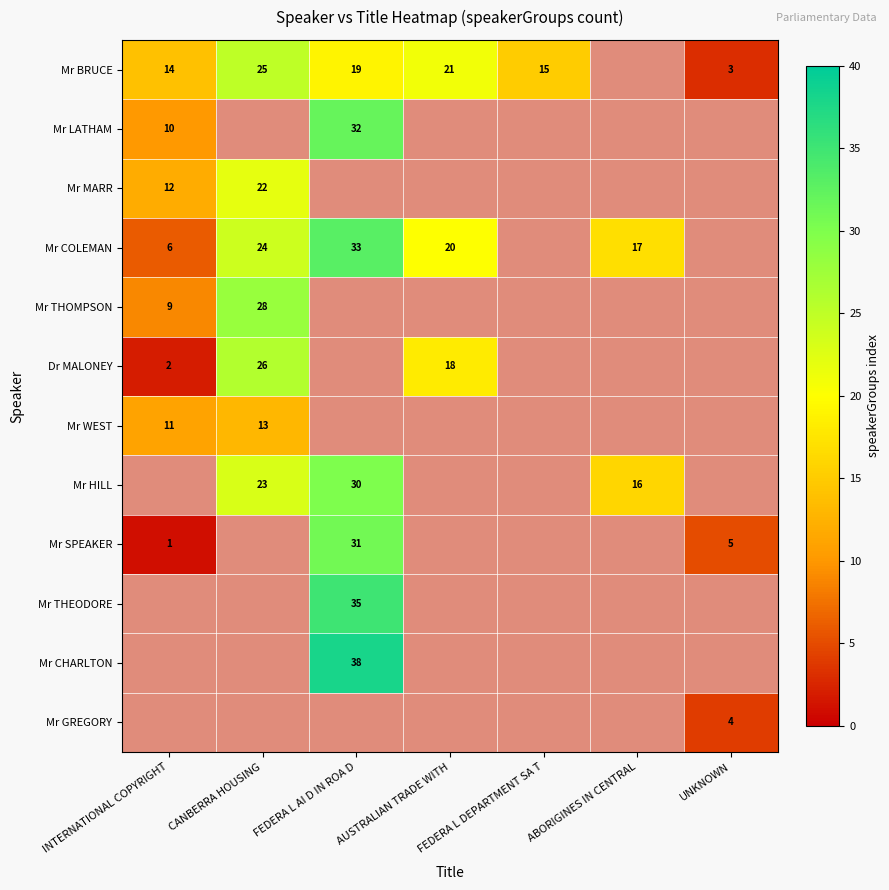

The value of Mr BRUCE at INTERNATIONAL COPYRIGHT is 14. True or false?

True